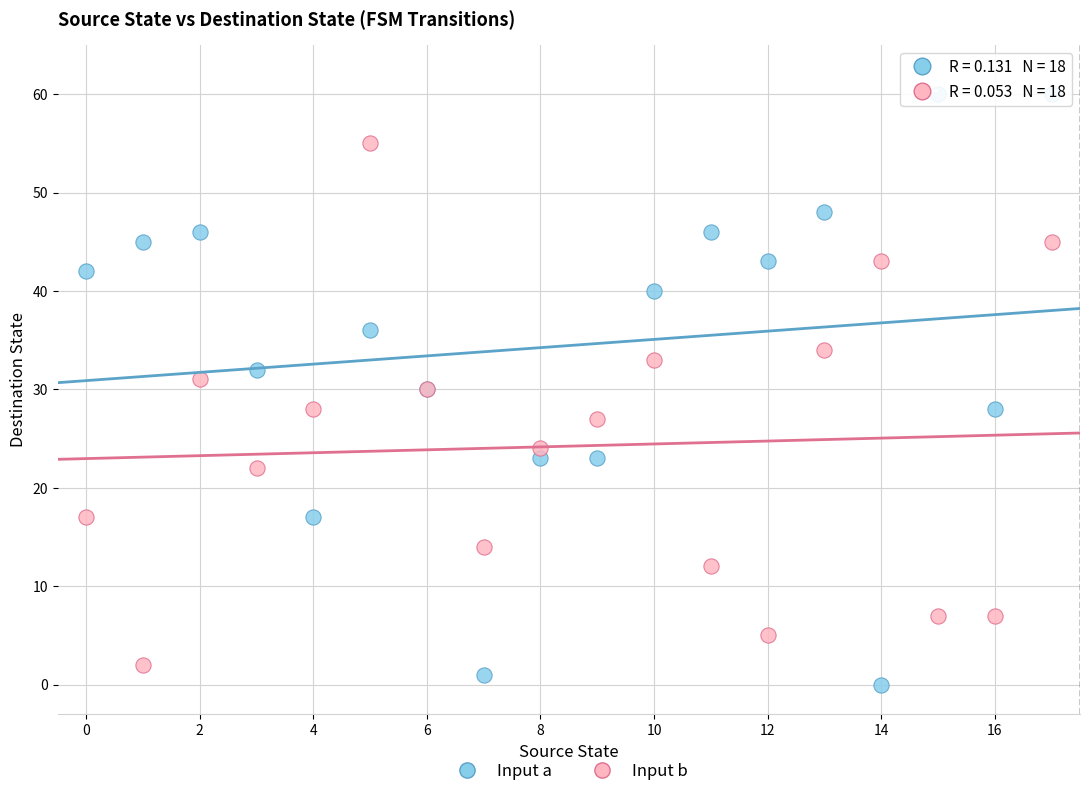

Which series contains the highest Y value?

Input a